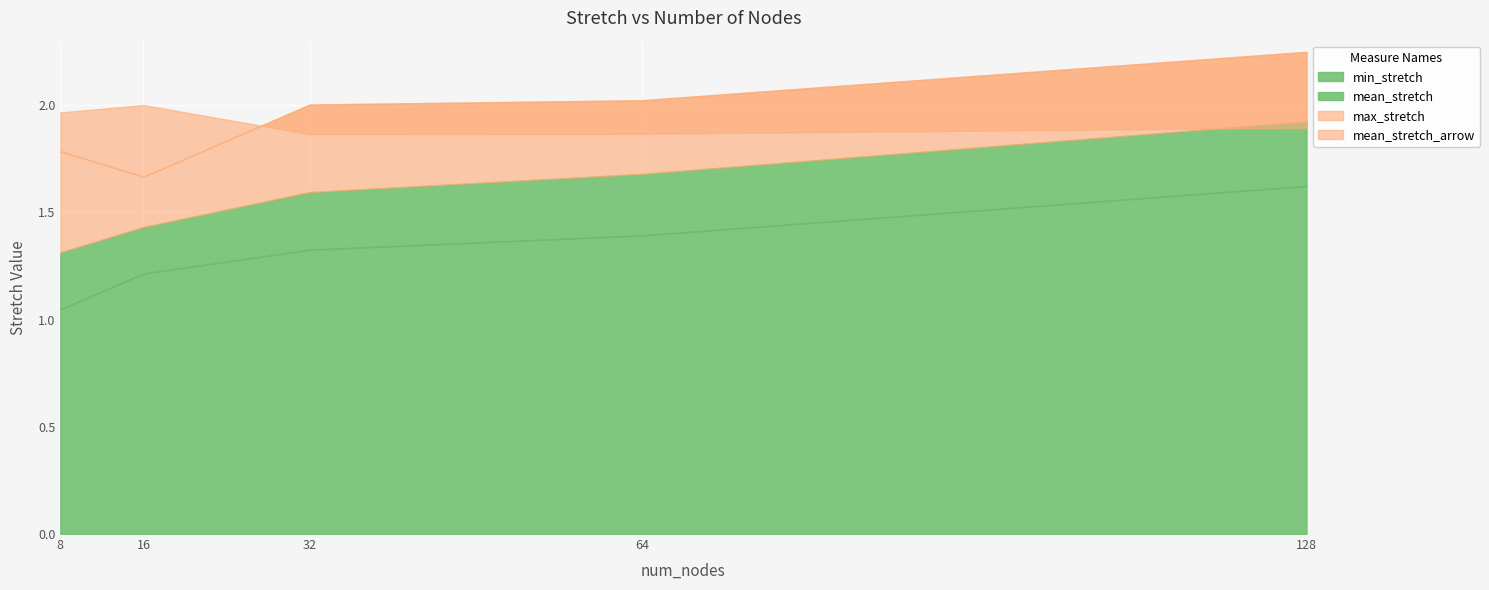

How many values in the max_stretch series are below 2?

2